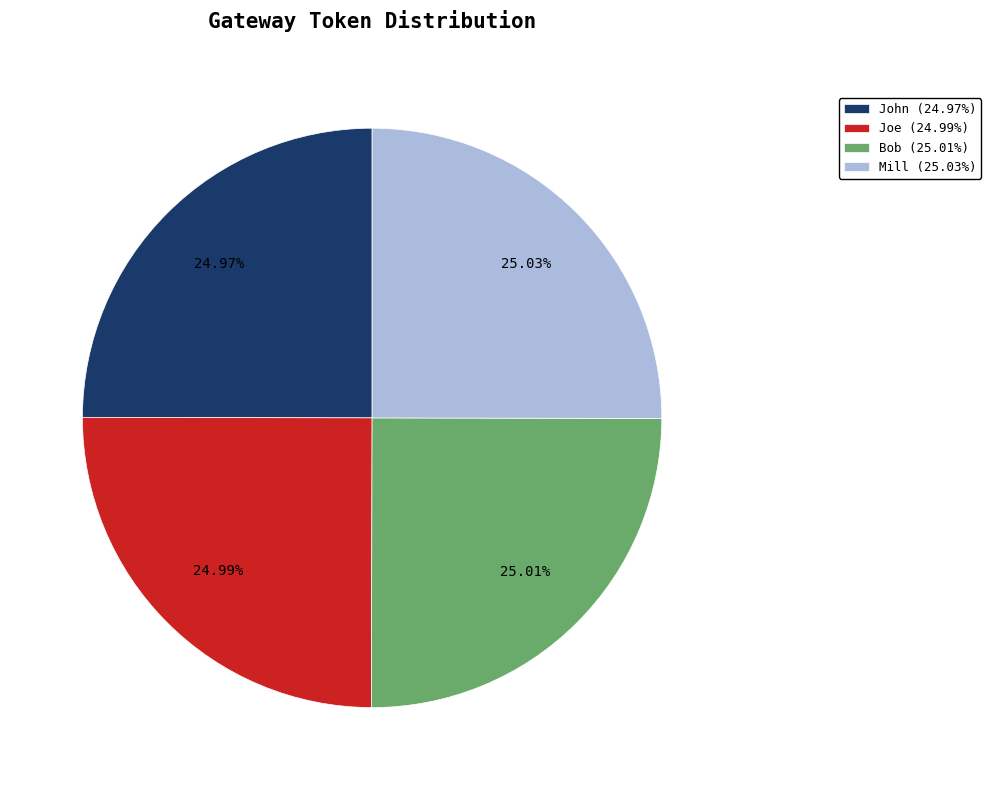

How many segments does this pie chart have?

4